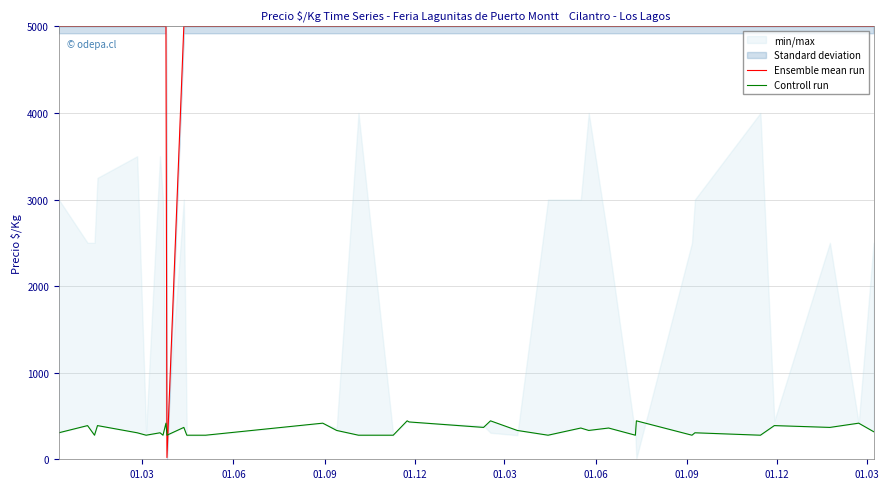

How many values in the Controll run series exceed 333?

15